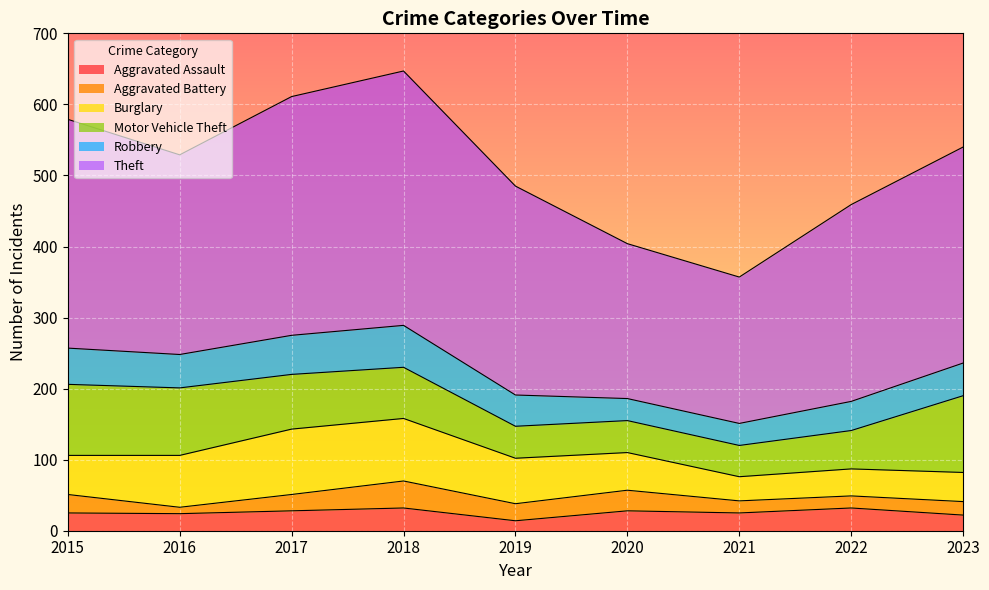

What is the difference between the Motor Vehicle Theft values at 2023 and 2015?

8